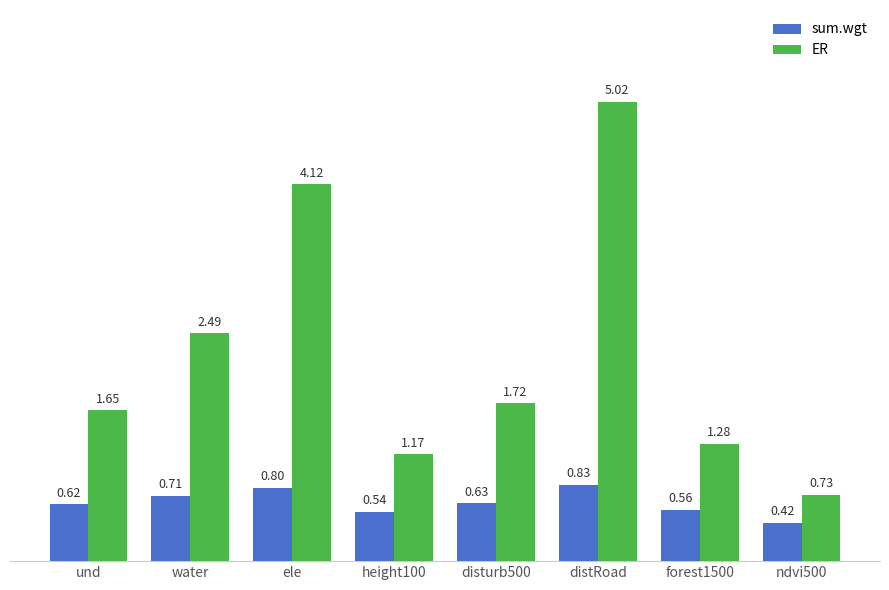

What is the maximum value for ER?

5.0